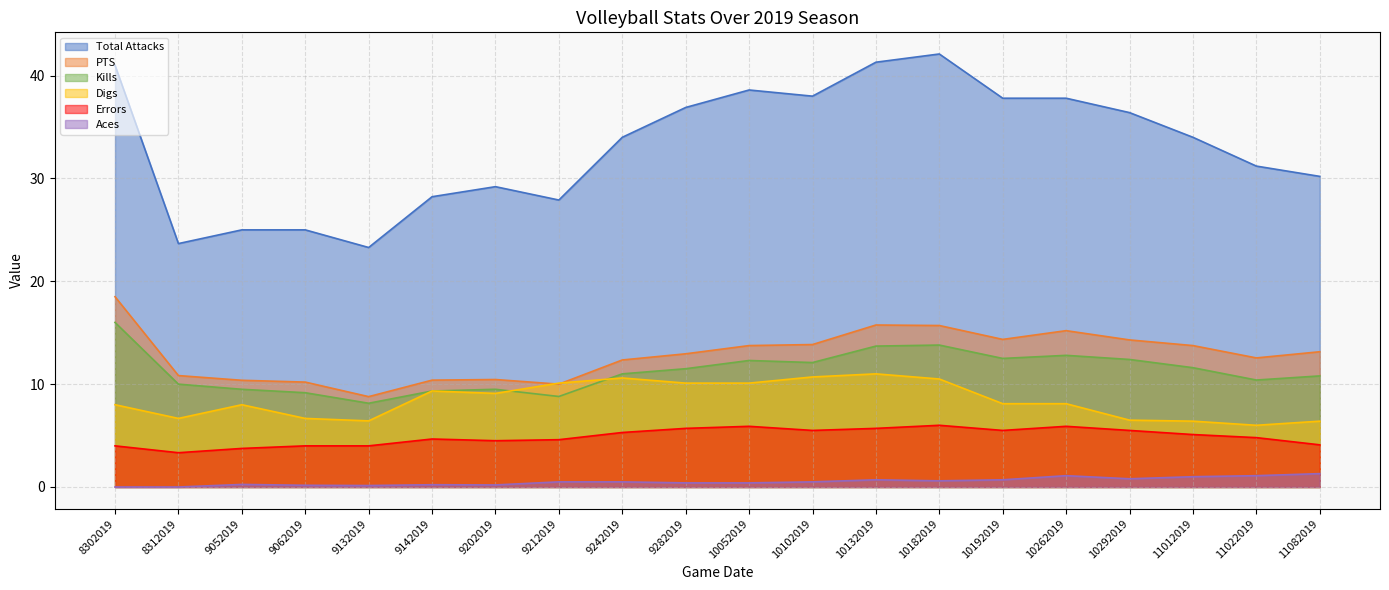

What are all the series names shown in the legend?

Total Attacks, PTS, Kills, Digs, Errors, Aces